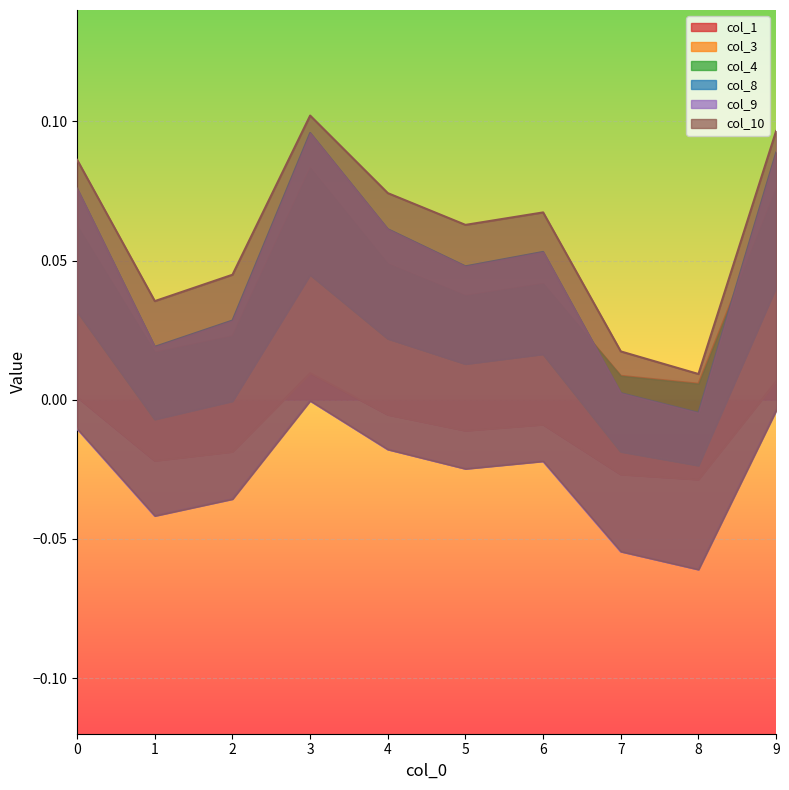

Which series has the largest total across all categories?

col_10